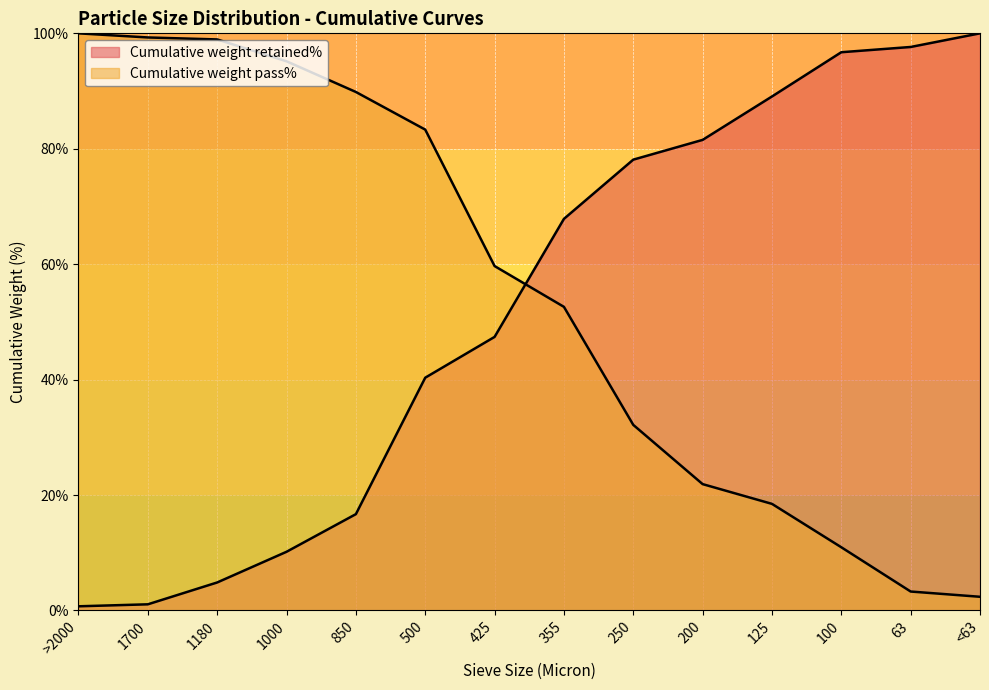

Is it true that Cumulative weight pass% equals 168.7 at 1000?

False